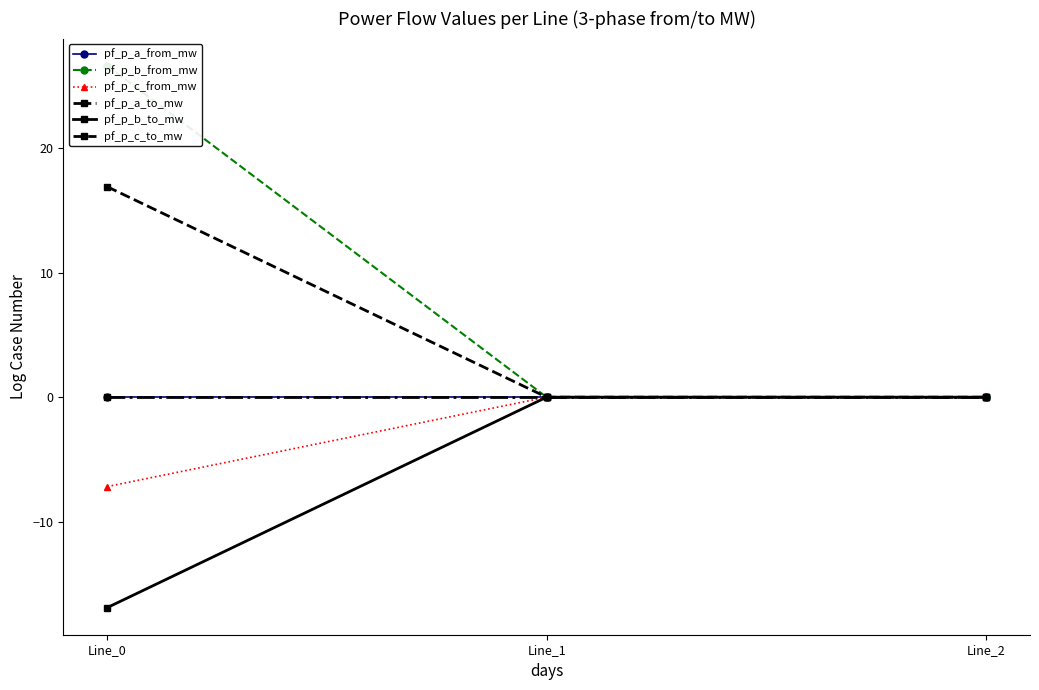

The value of pf_p_c_from_mw at Line_0 is -7.2. True or false?

True